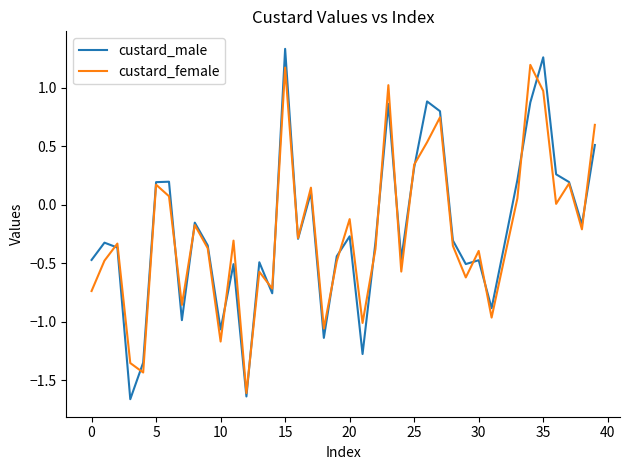

What is the maximum value for custard_female?

1.2